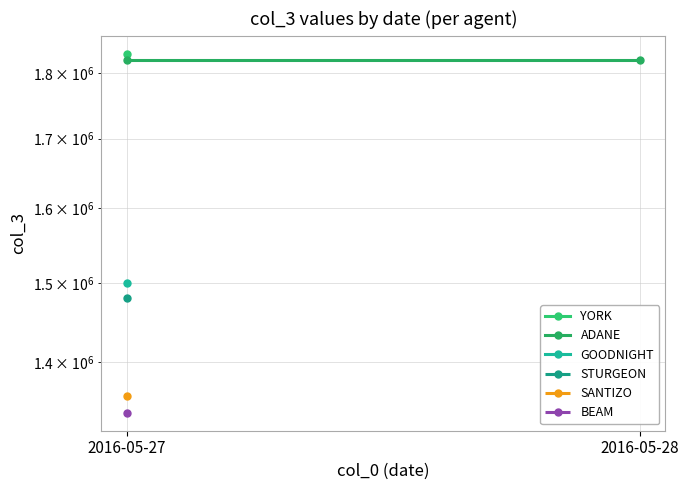

What are all the series names shown in the legend?

YORK, ADANE, GOODNIGHT, STURGEON, SANTIZO, BEAM